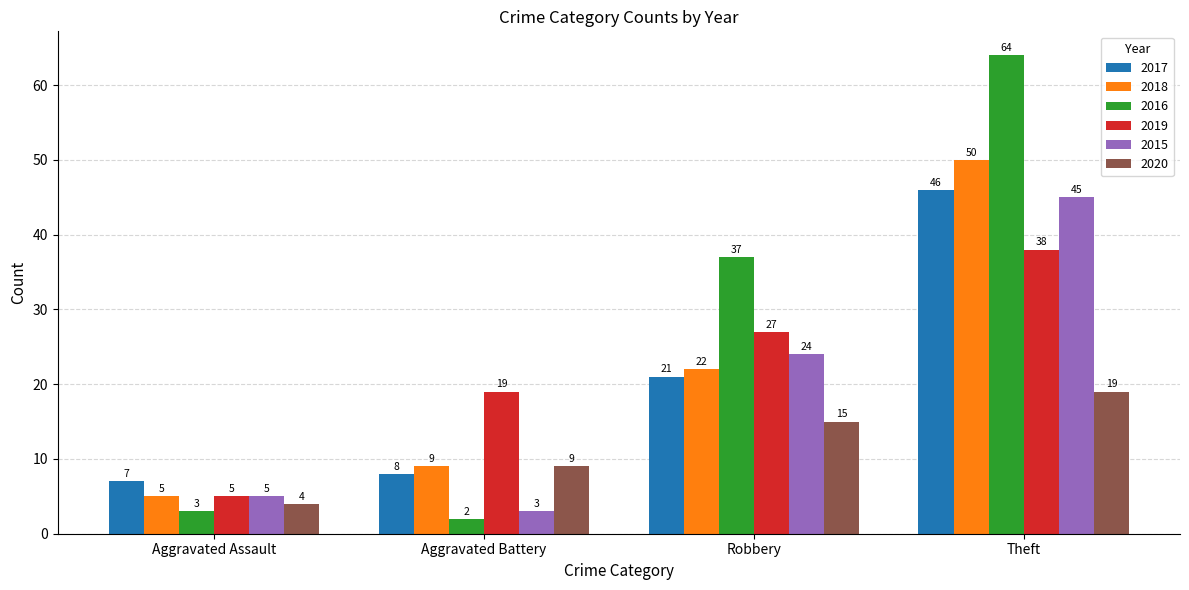

How many categories are shown in the chart?

4